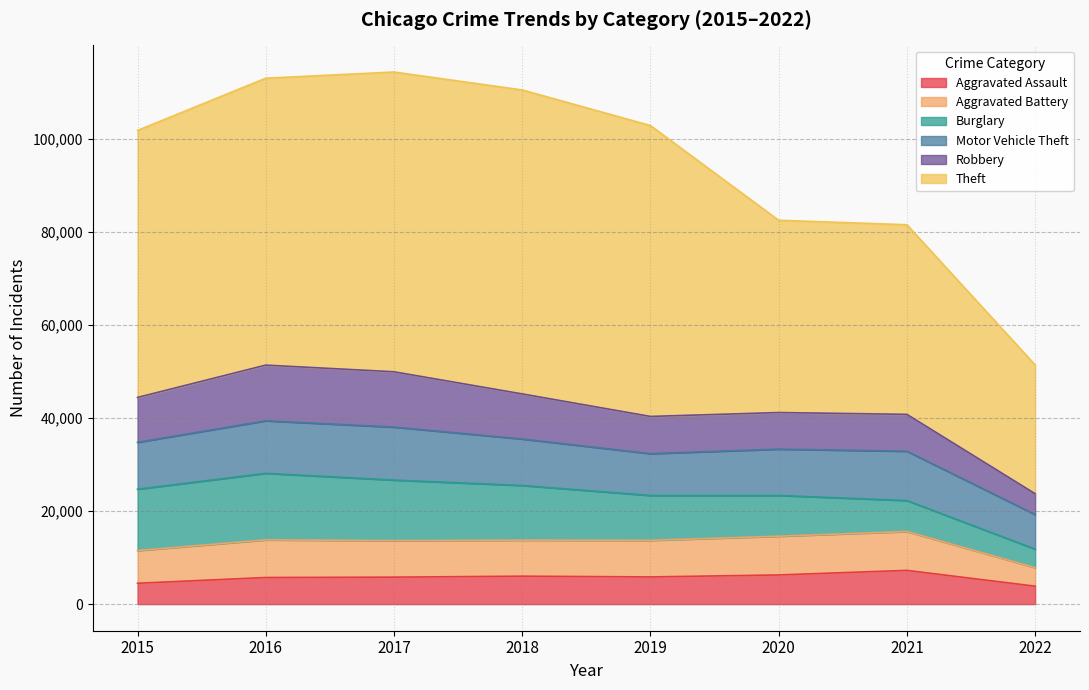

Read the Robbery value at 2022, to the nearest 50.

4450